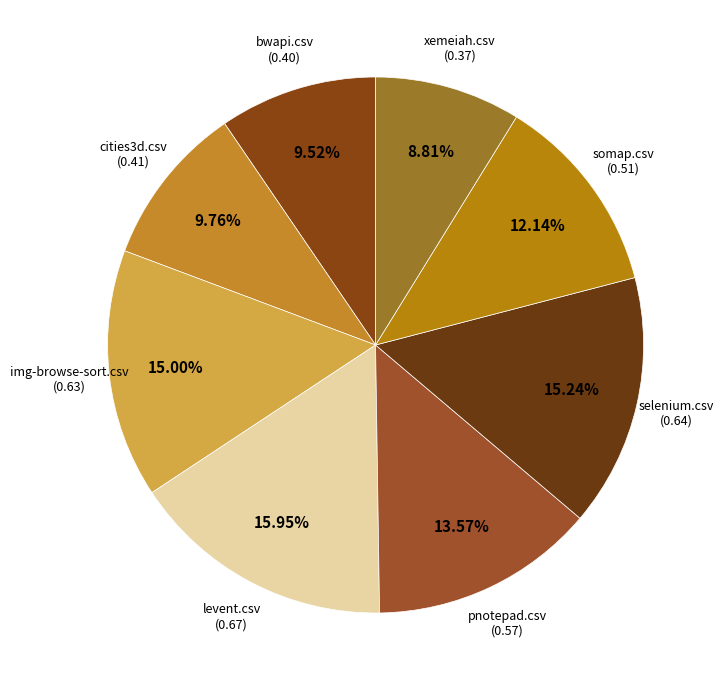

Which category has the smallest portion of the pie?

xemeiah.csv